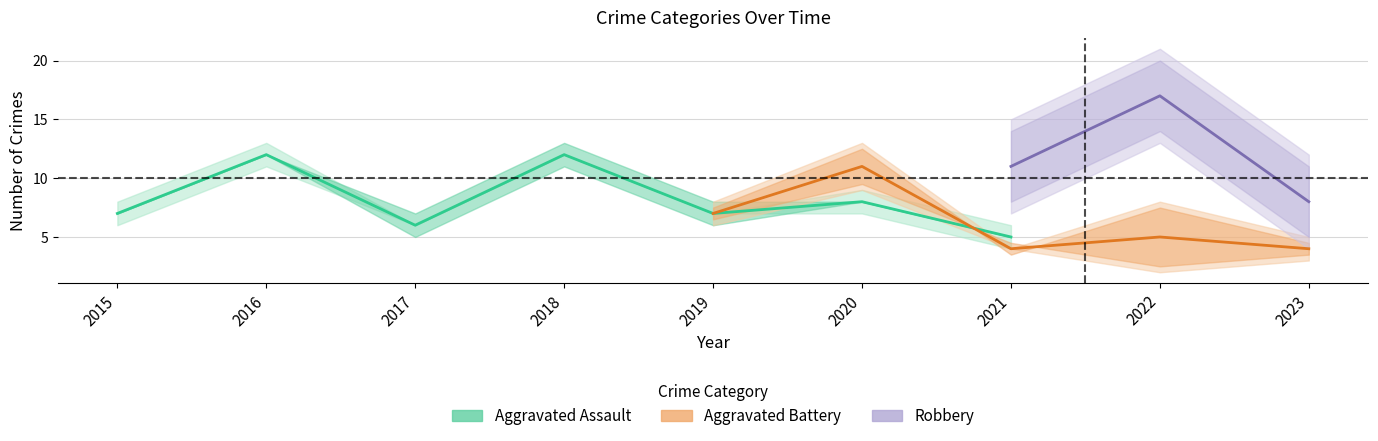

How many data points does each series have?

9